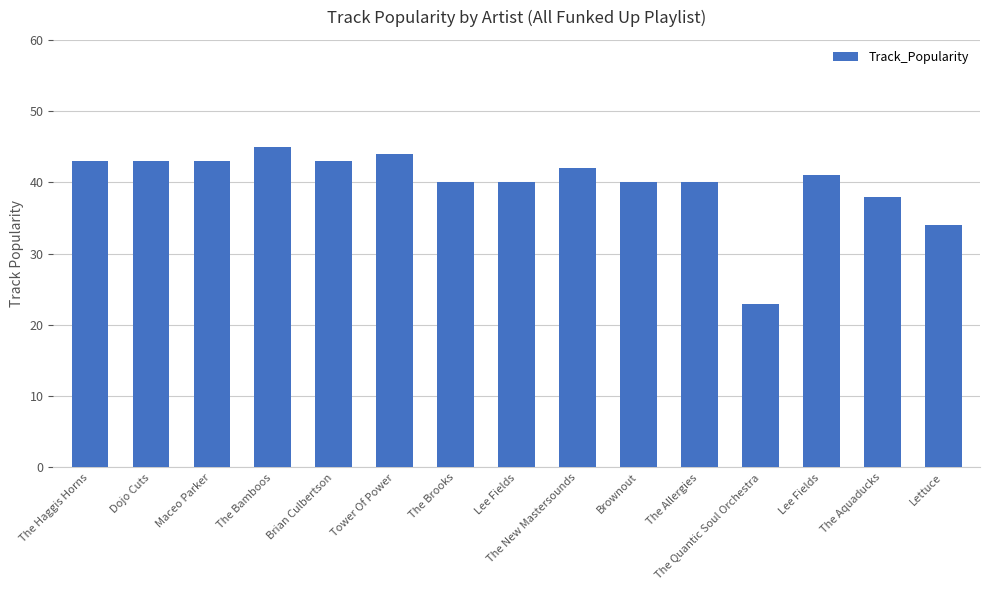

Which label corresponds to the largest value in the chart?

The Bamboos